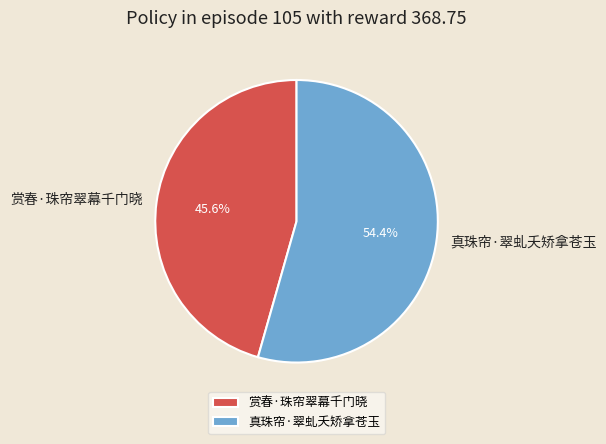

What percentage is the 真珠帘·翠虬夭矫拿苍玉 slice, to the nearest percent?

54%